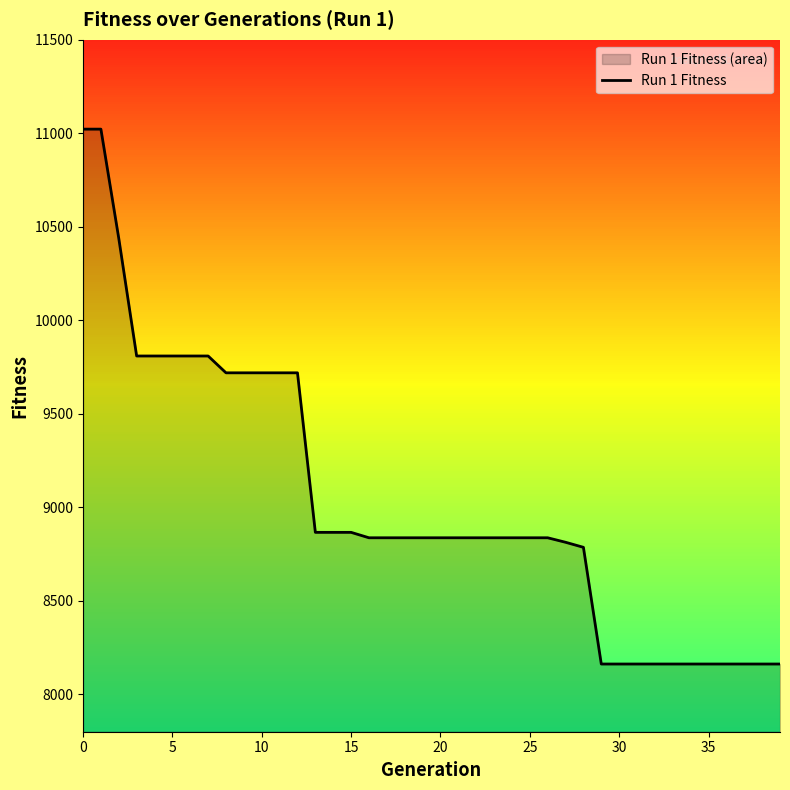

True or false: the data has more than 2 interior local peaks.

False